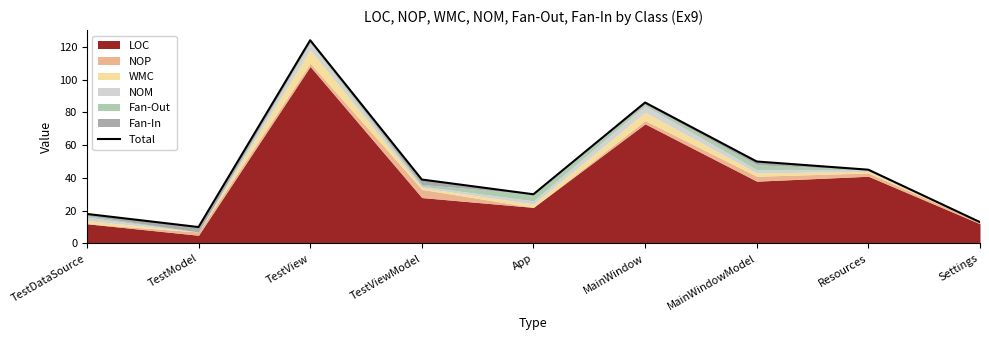

Which category has the lowest value across all series?

TestModel